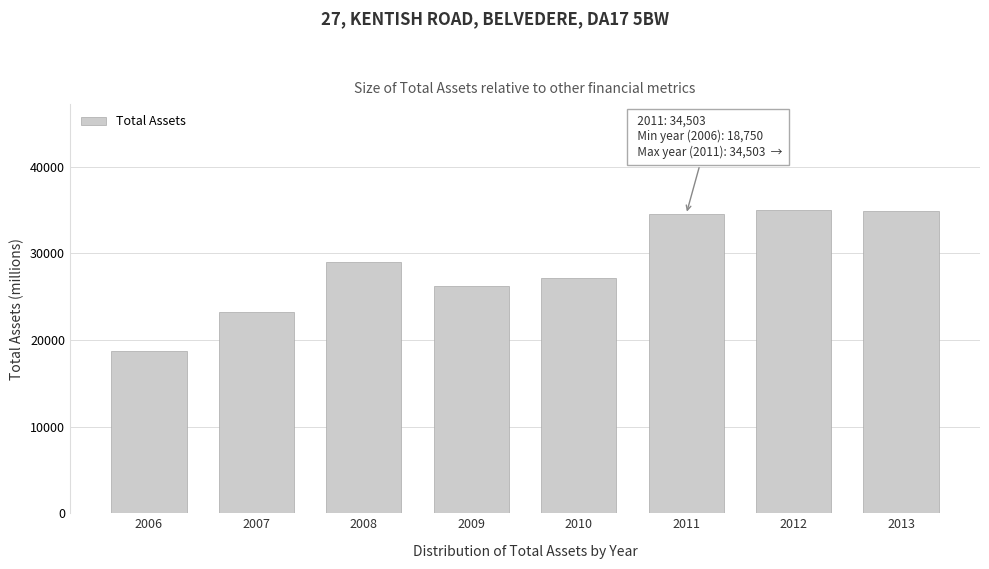

Read the value at 2012.

34988